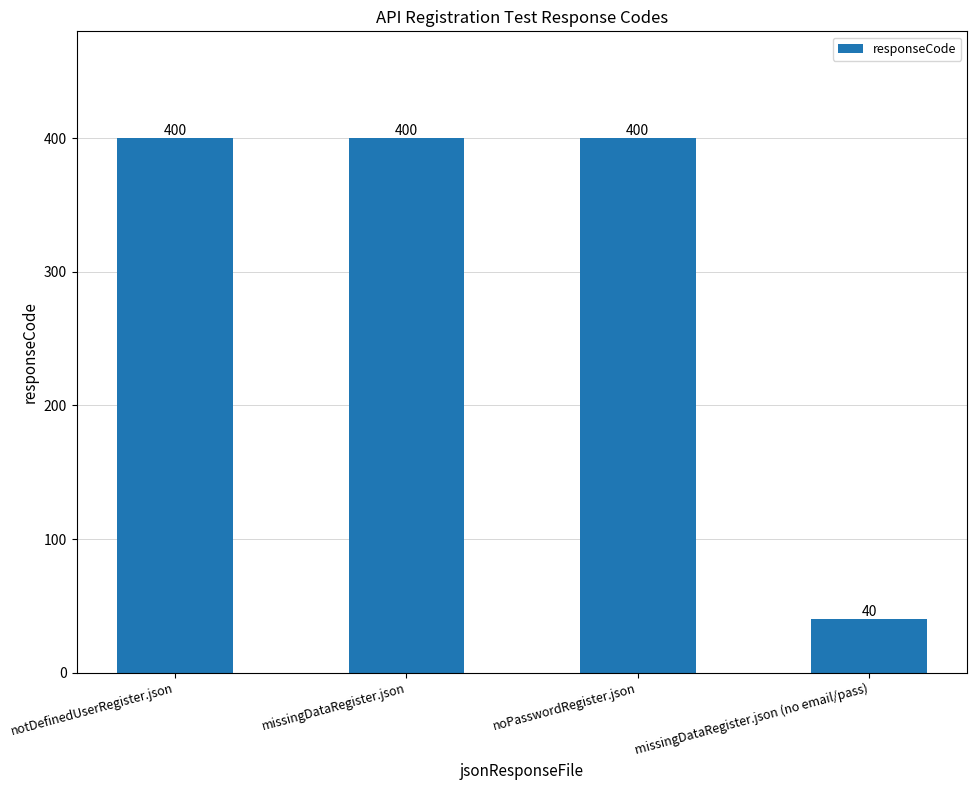

What is the average value?

310